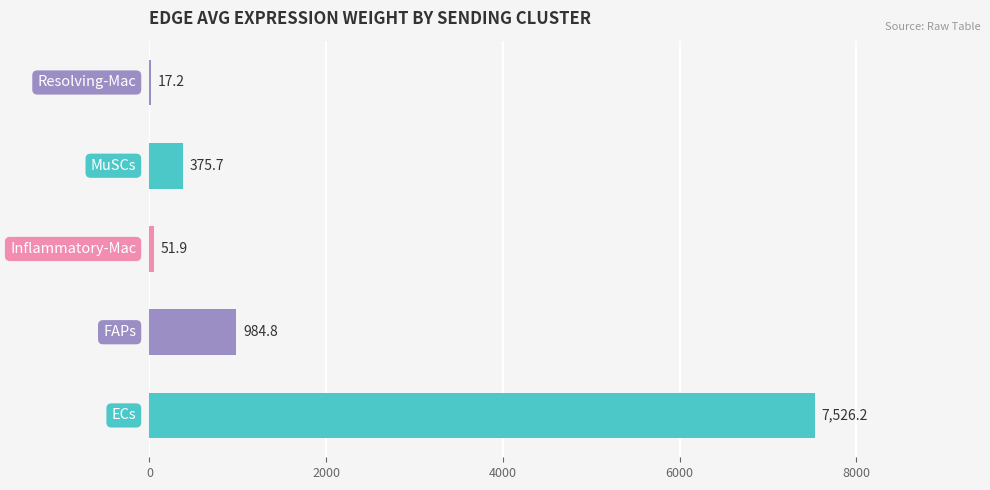

What is the maximum value shown in the chart?

7526.2